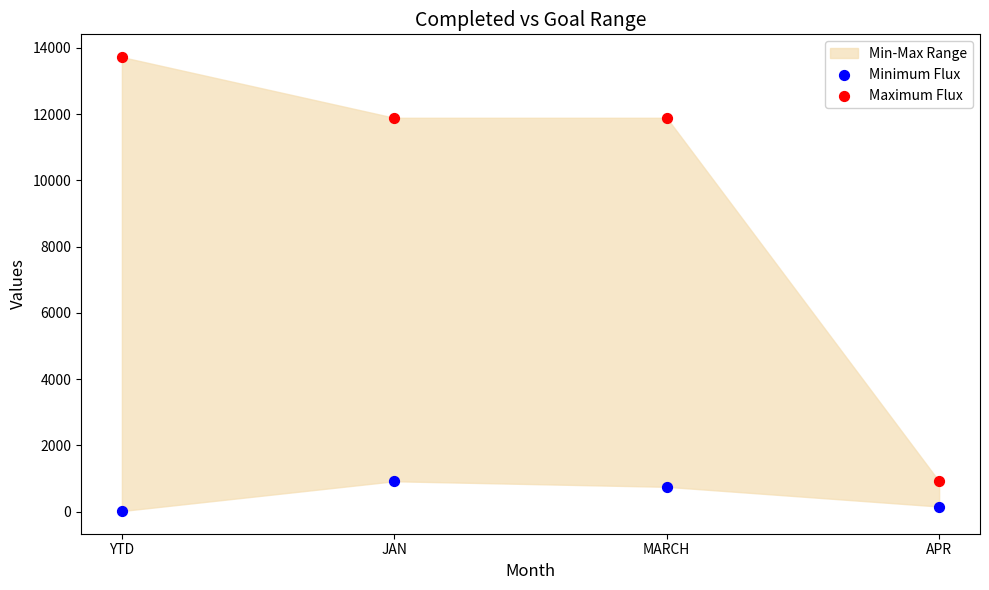

Which series has the widest spread of Y values?

Maximum Flux